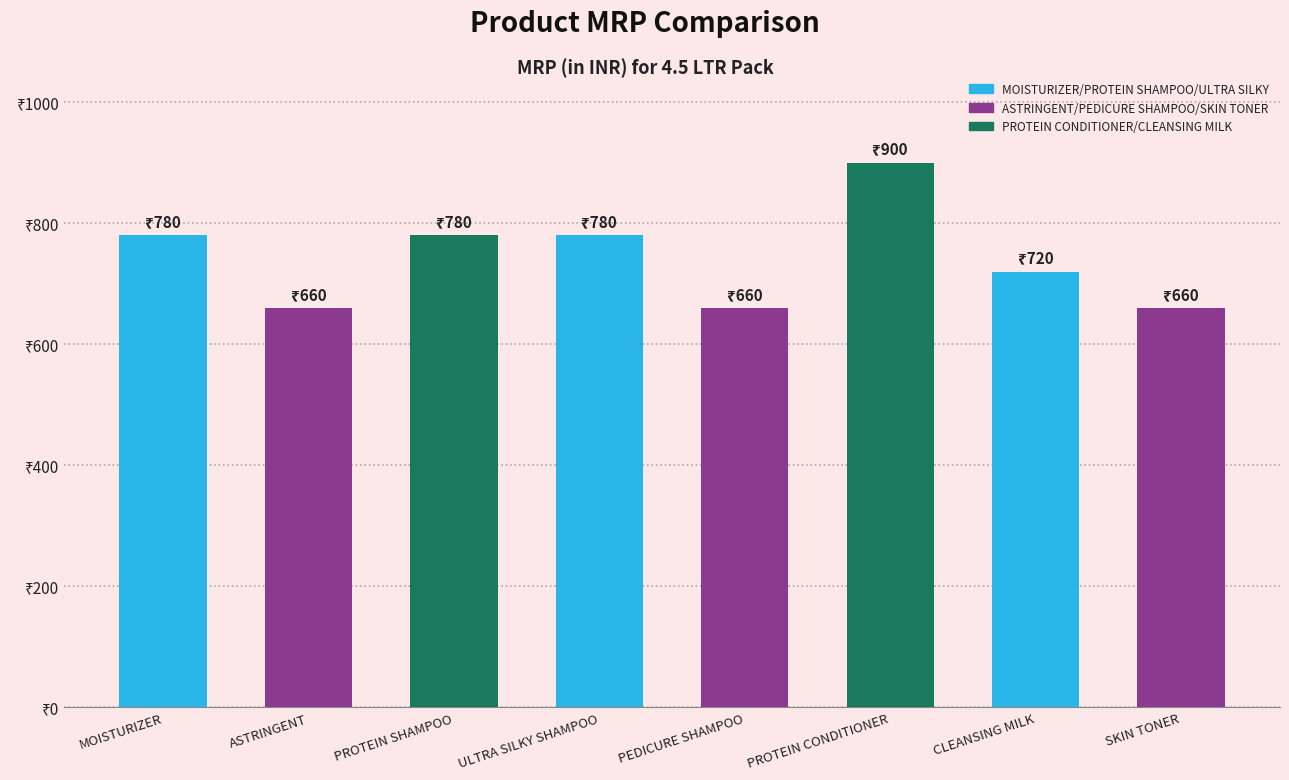

At which label is the value closest to 780?

MOISTURIZER